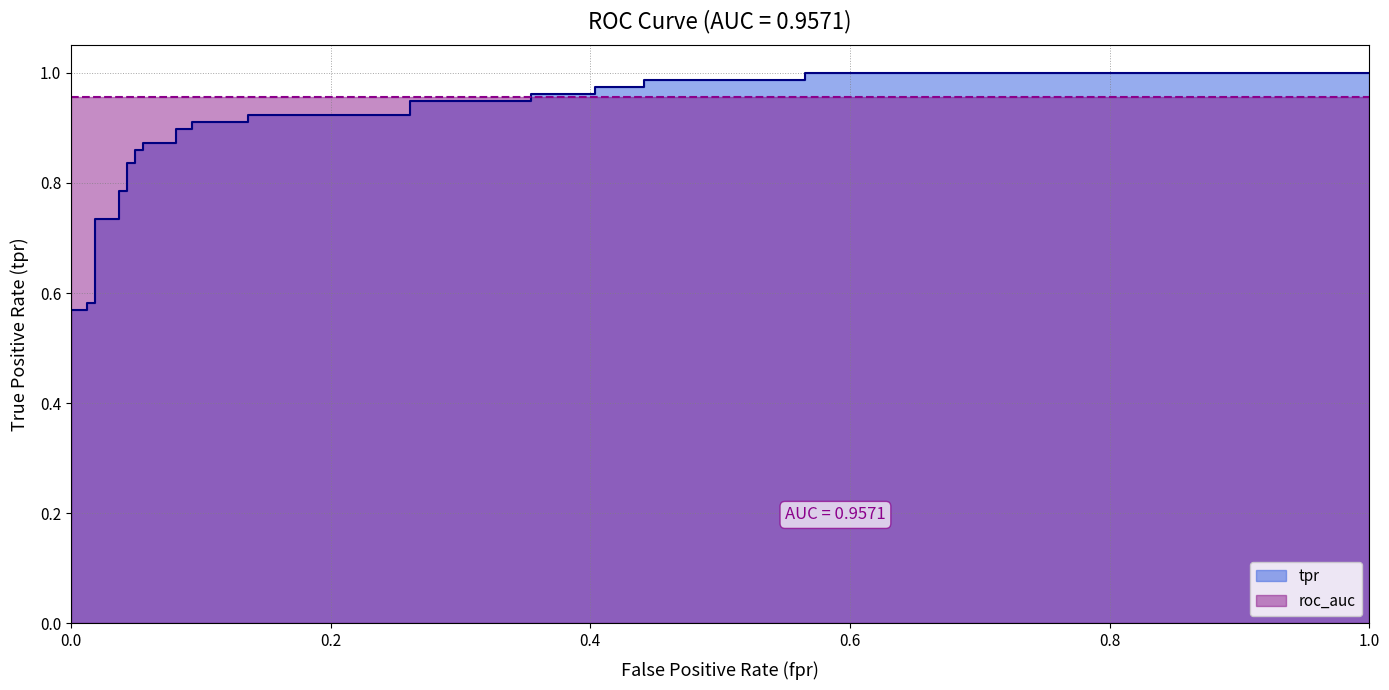

How many lines are shown in the chart?

1